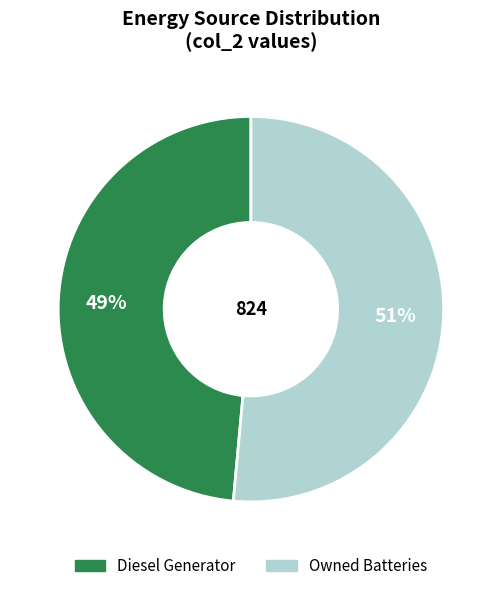

Is there any slice that represents more than half of the pie?

Yes